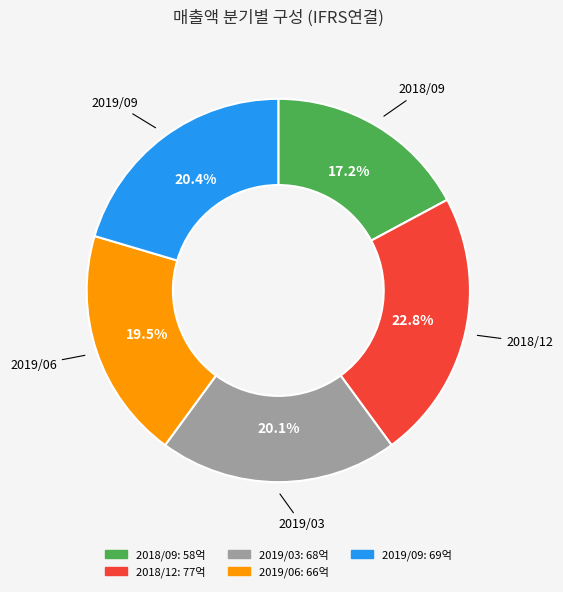

To the nearest percent, what percentage of the pie is 2018/09?

17%